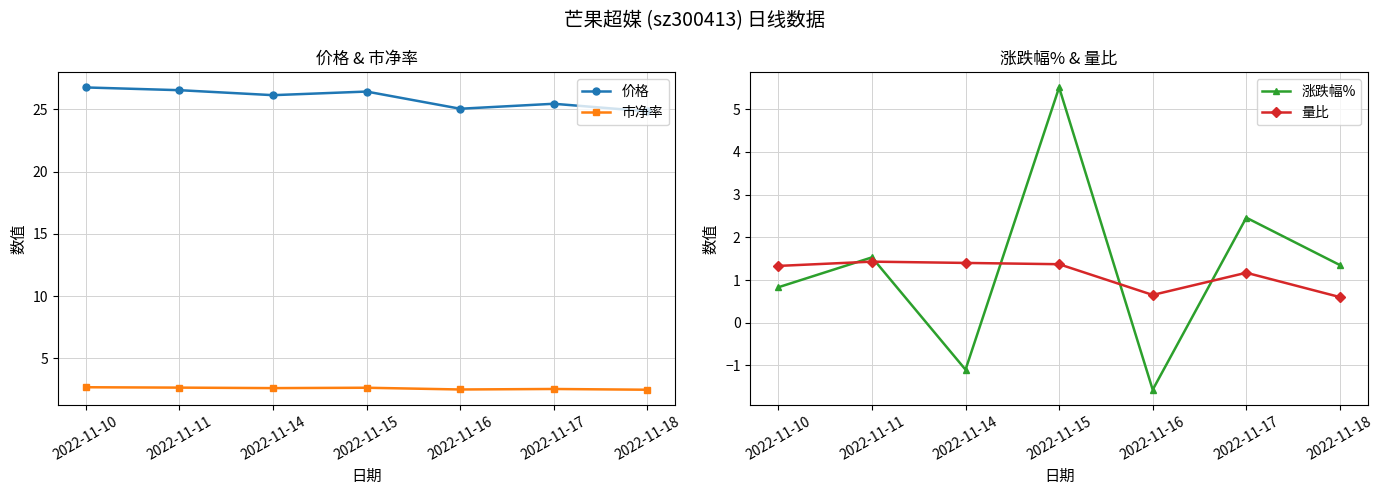

In 市净率, how many points are lower than both neighbors (excluding endpoints)?

2